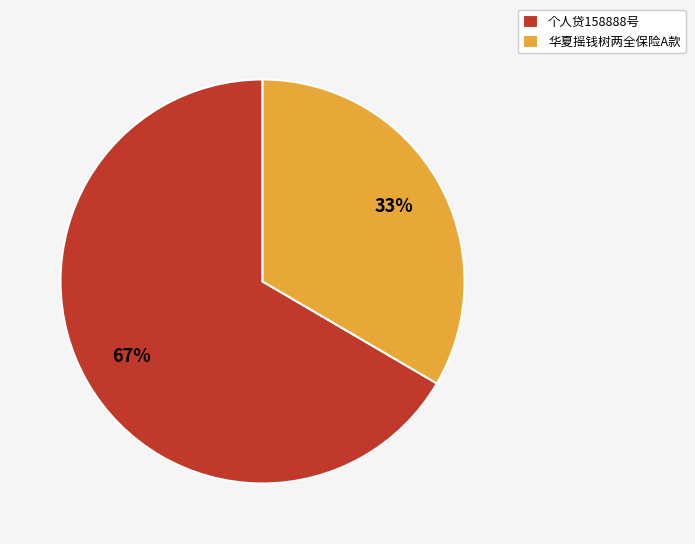

Between 个人贷158888号 and 华夏摇钱树两全保险A款, which is larger?

个人贷158888号